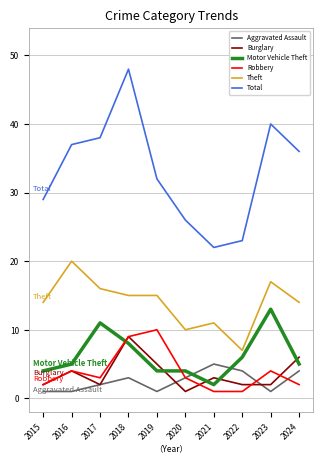

Reading left to right, transcribe all the data shown in this chart.

Aggravated Assault: 2015=1	2016=1	2017=2	2018=3	2019=1	2020=3	2021=5	2022=4	2023=1	2024=4
Burglary: 2015=2	2016=4	2017=2	2018=9	2019=5	2020=1	2021=3	2022=2	2023=2	2024=6
Motor Vehicle Theft: 2015=4	2016=5	2017=11	2018=8	2019=4	2020=4	2021=2	2022=6	2023=13	2024=5
Robbery: 2015=2	2016=4	2017=3	2018=9	2019=10	2020=3	2021=1	2022=1	2023=4	2024=2
Theft: 2015=14	2016=20	2017=16	2018=15	2019=15	2020=10	2021=11	2022=7	2023=17	2024=14
Total: 2015=29	2016=37	2017=38	2018=48	2019=32	2020=26	2021=22	2022=23	2023=40	2024=36